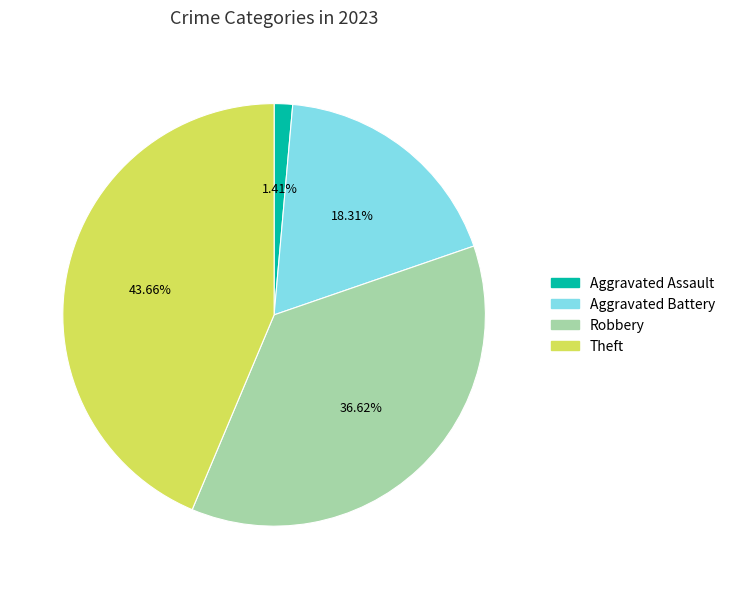

To the nearest percent, what is the average slice percentage?

25%